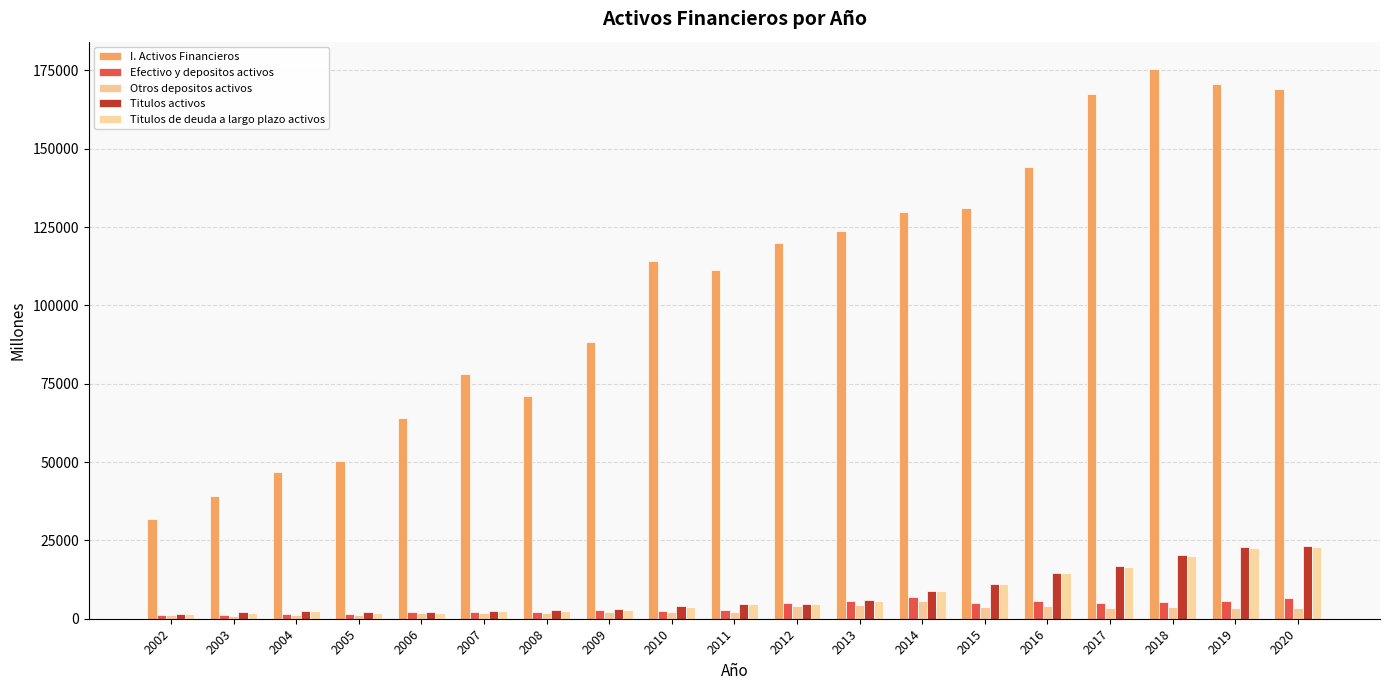

Where is Titulos de deuda a largo plazo activos nearest to the value 12129?

2015